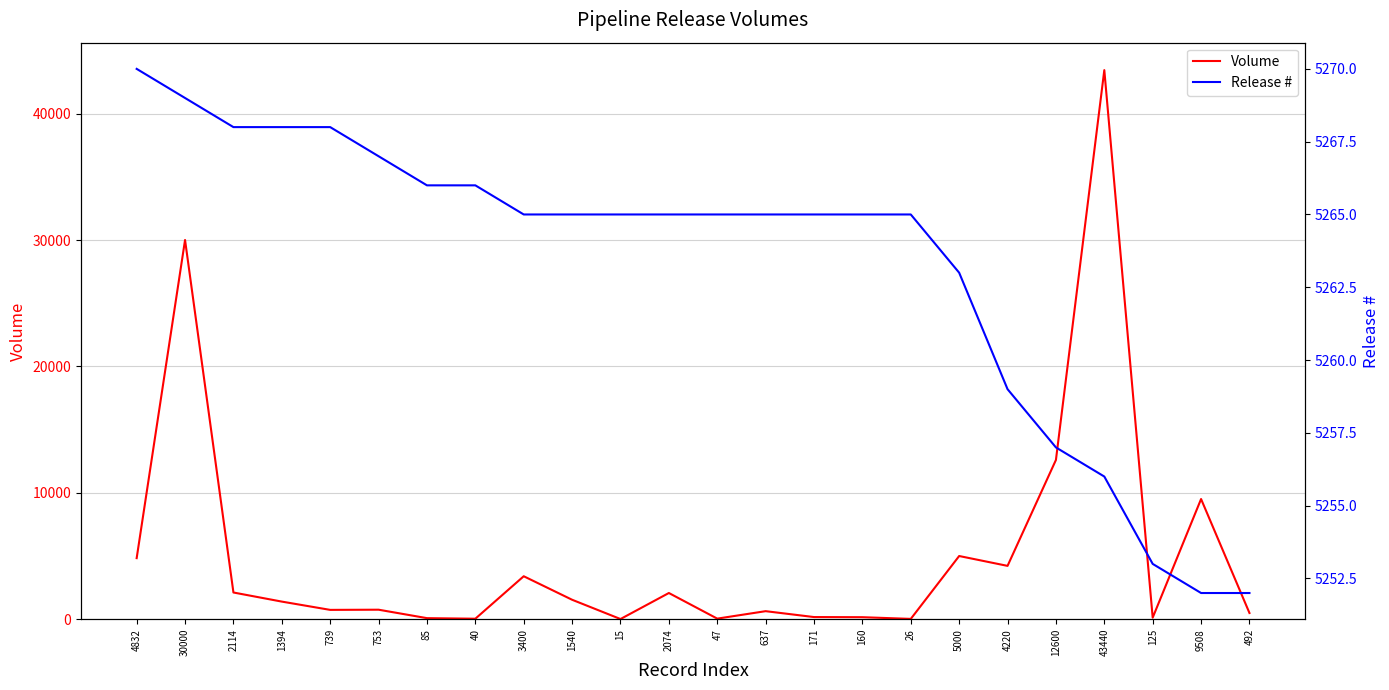

The value of Volume at 2114 is 1076. True or false?

False